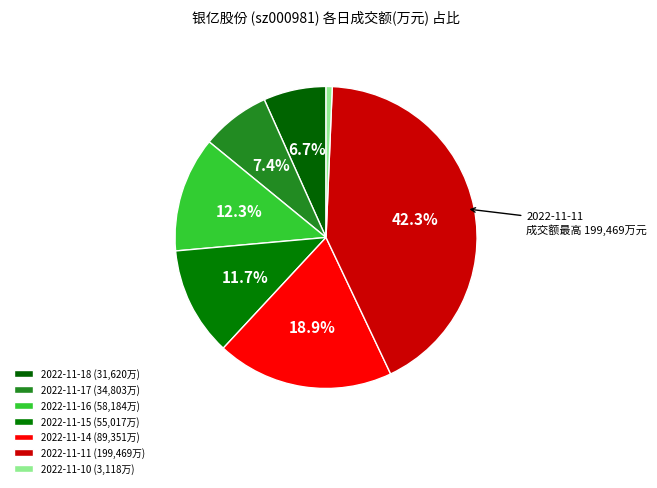

How many segments does this pie chart have?

7